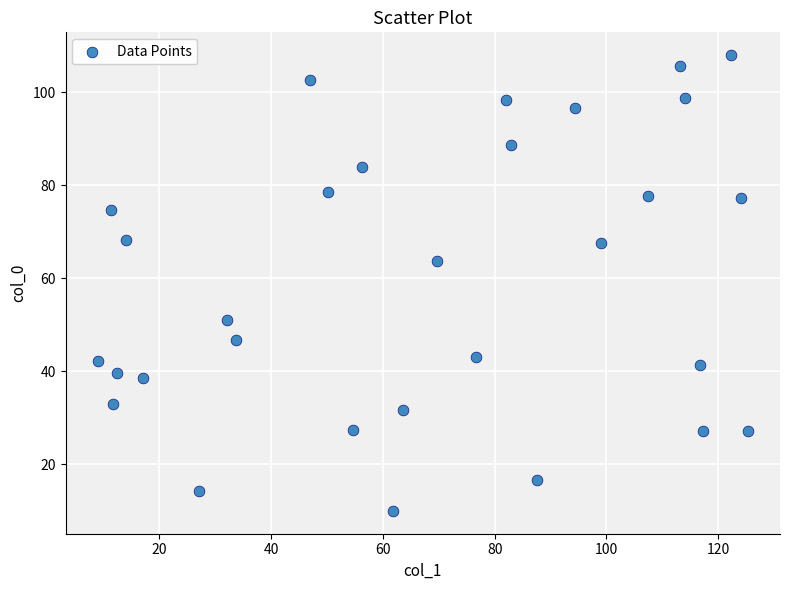

What is the range of Y values (max minus min)?

98.0